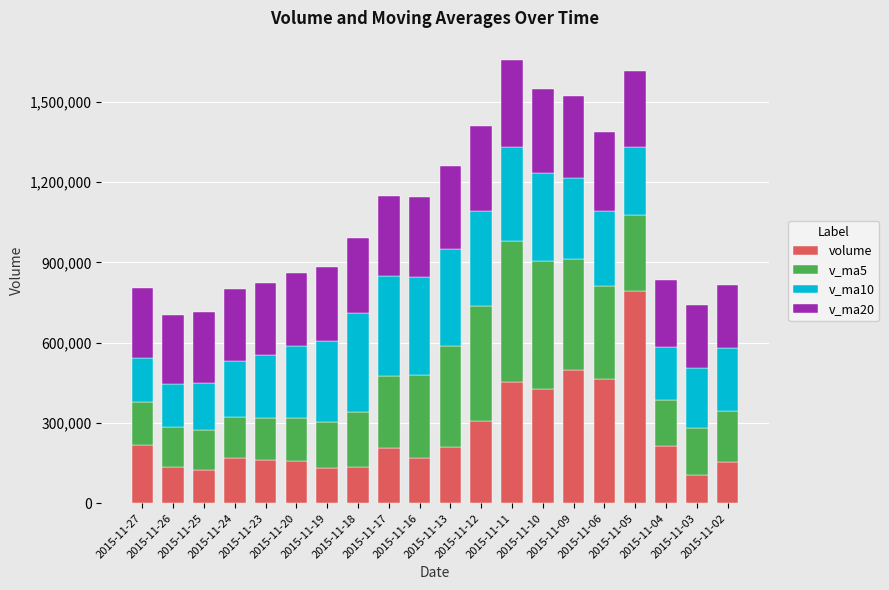

What are all the series names shown in the legend?

volume, v_ma5, v_ma10, v_ma20